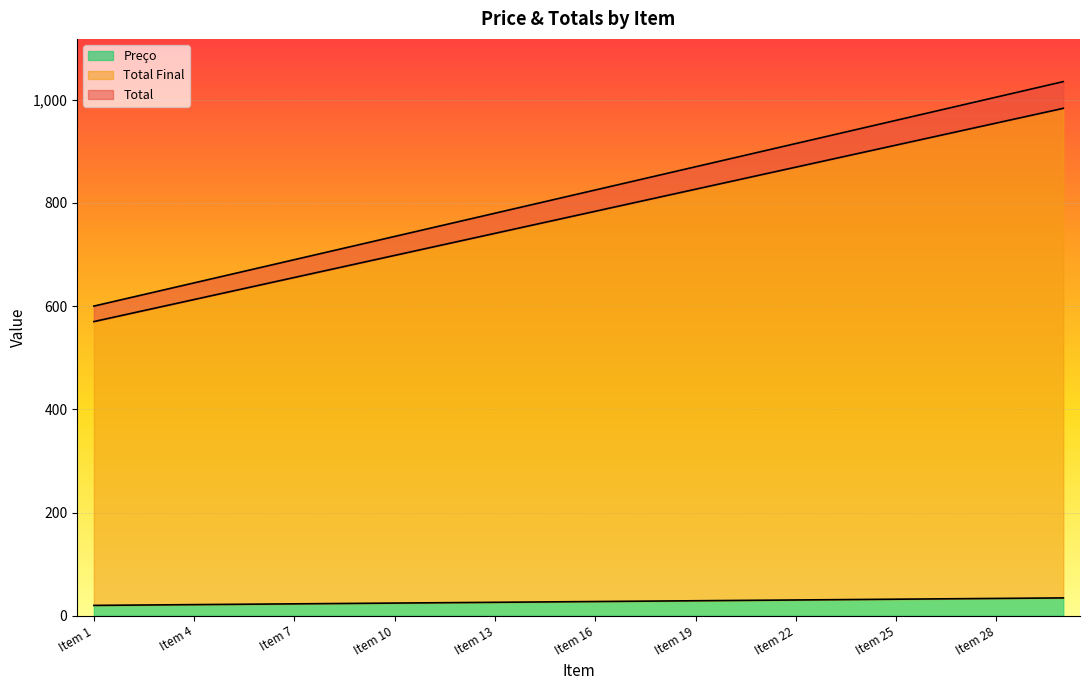

What is the highest value of the Preço series?

34.5